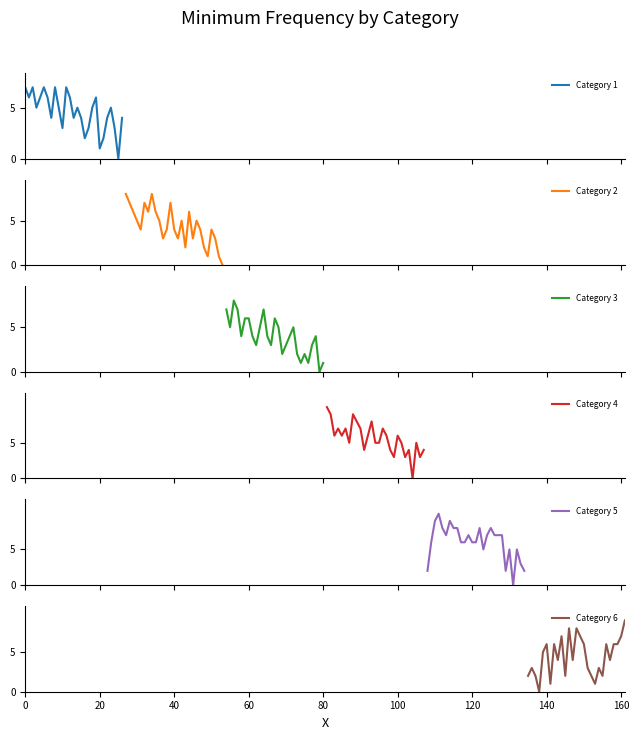

What is the maximum value for Category 3?

8